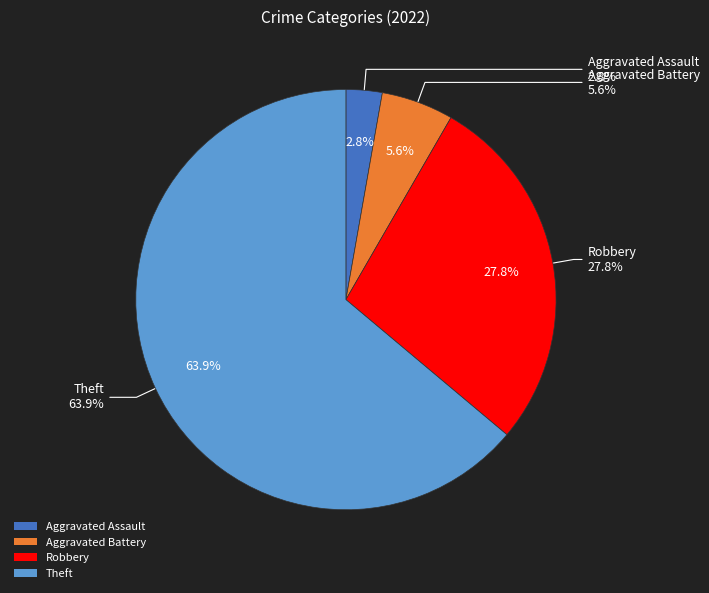

Which slice represents more than half of the pie?

Theft